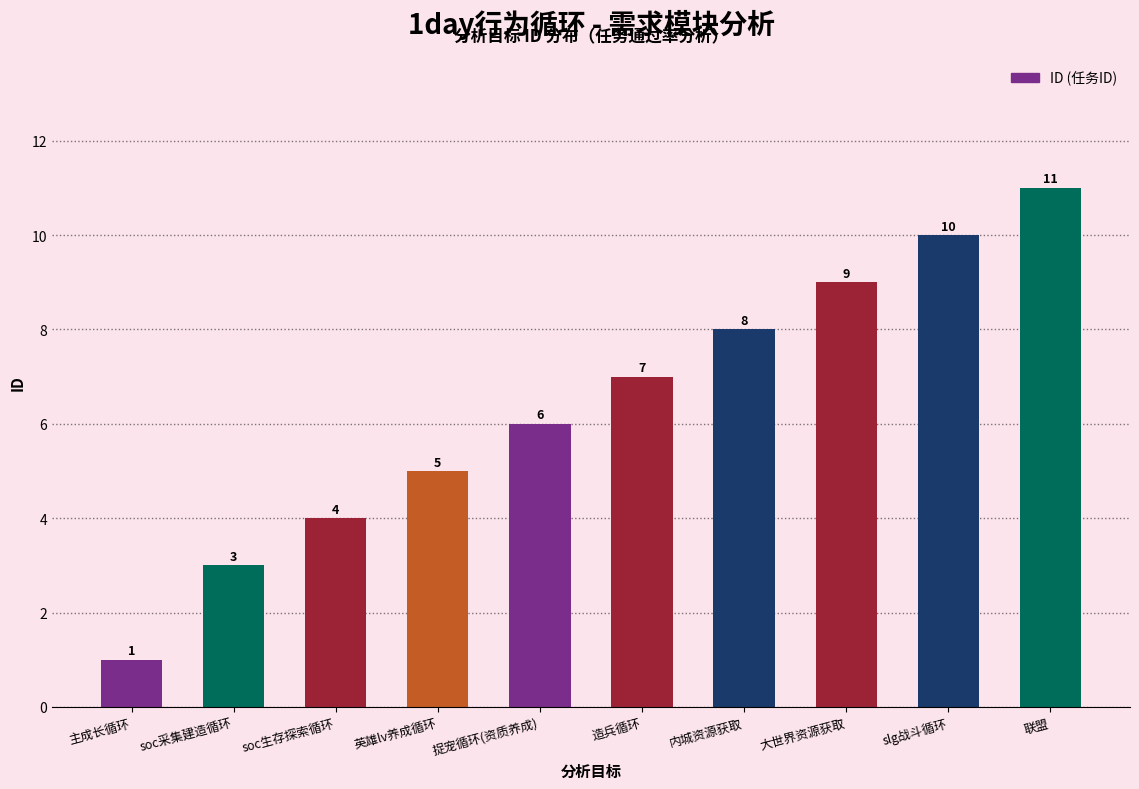

Where is the data nearest to the value 6?

捉宠循环(资质养成)